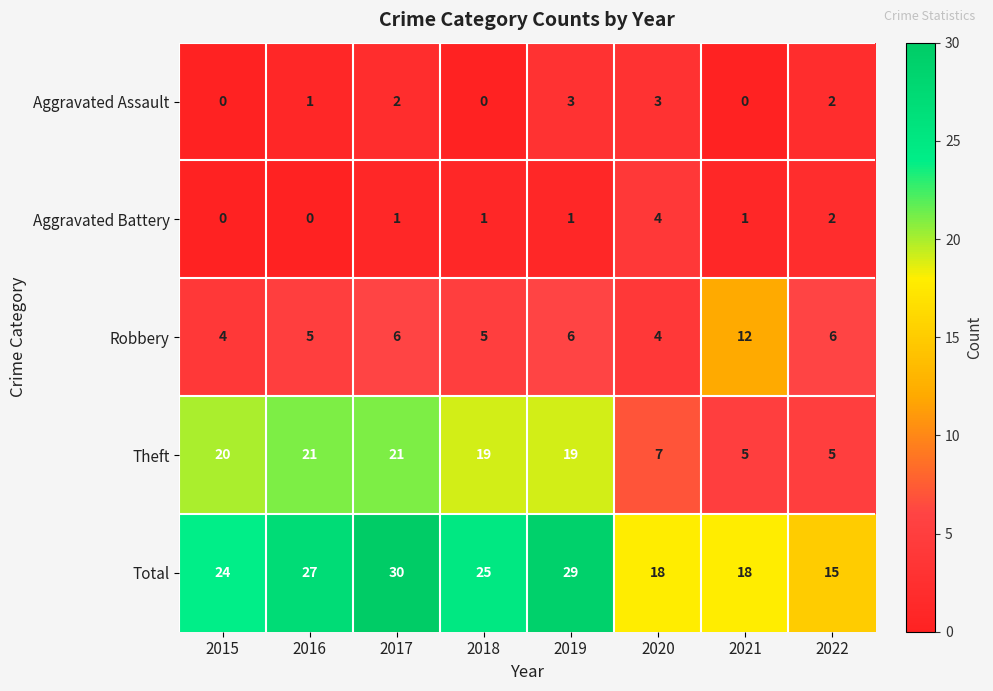

What is the sum of all Total values?

186